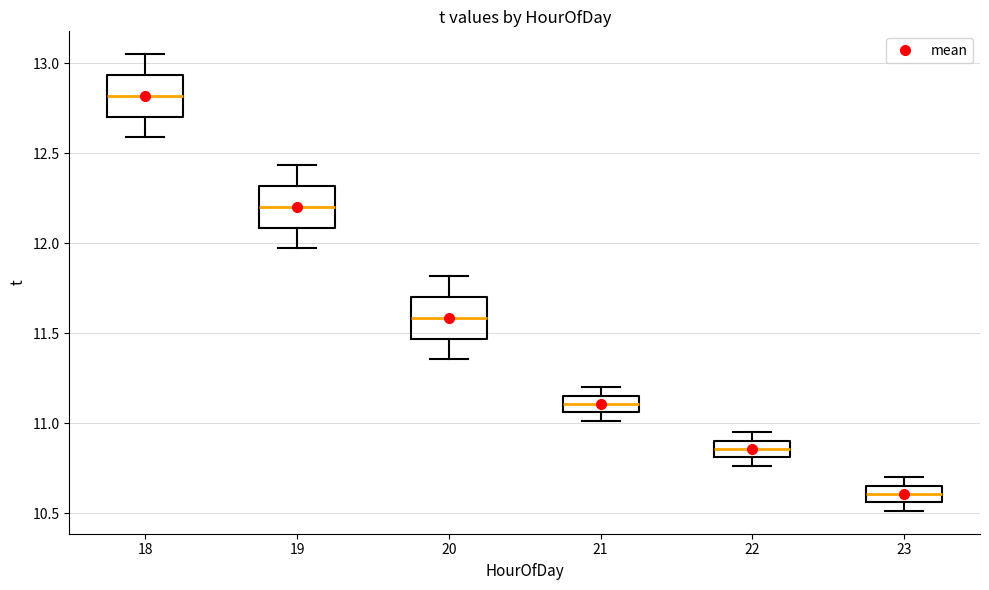

Which box's median line is the highest?

18